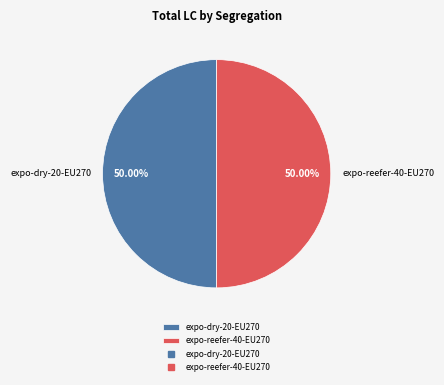

How many segments does this pie chart have?

2